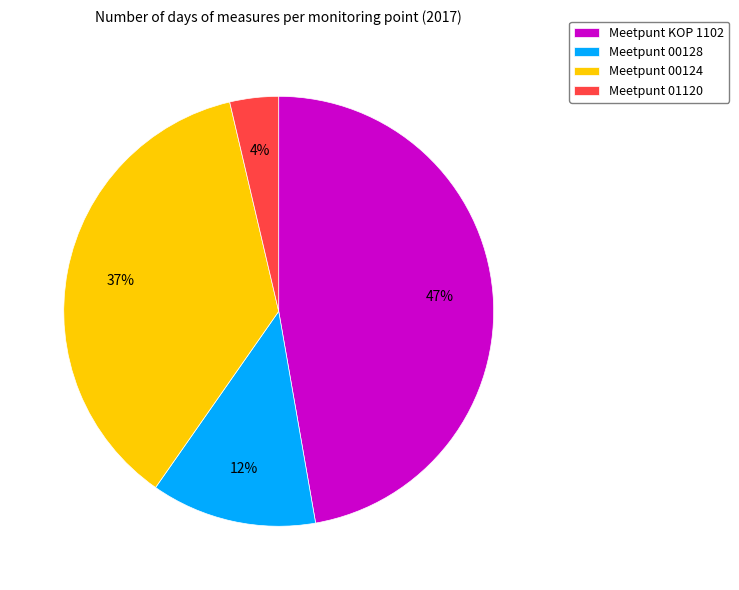

Which has a higher value, Meetpunt 00124 or Meetpunt KOP 1102?

Meetpunt KOP 1102